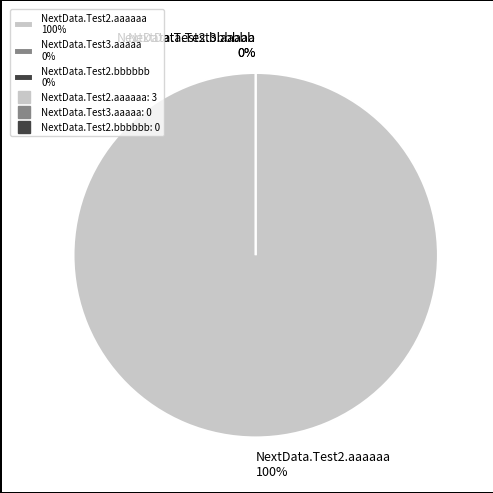

Is the sum of NextData.Test3.aaaaa and NextData.Test2.bbbbbb greater than half?

No